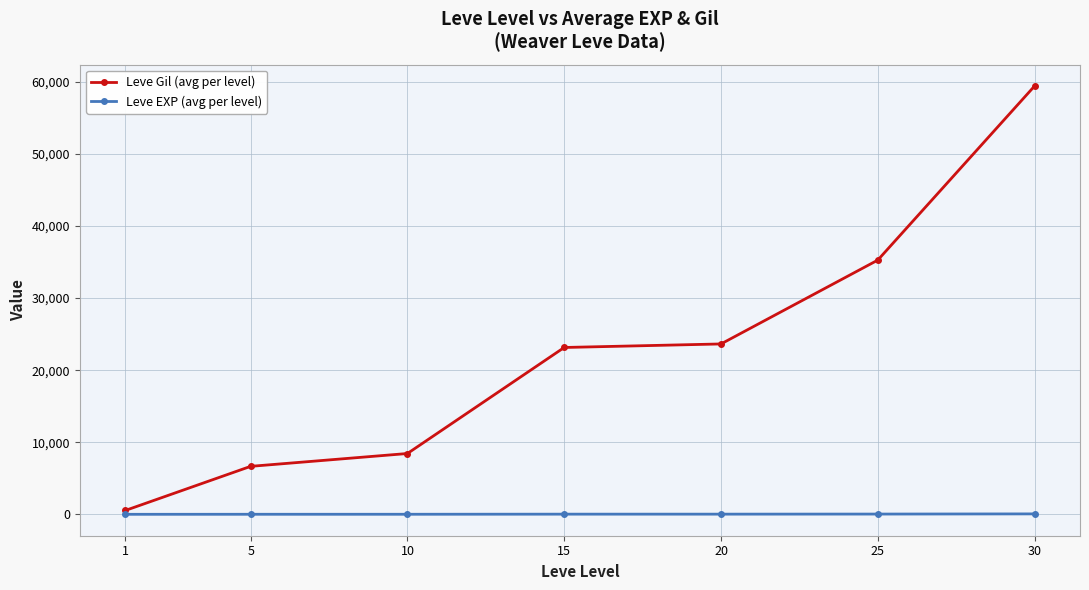

How many distinct data groups are displayed?

2